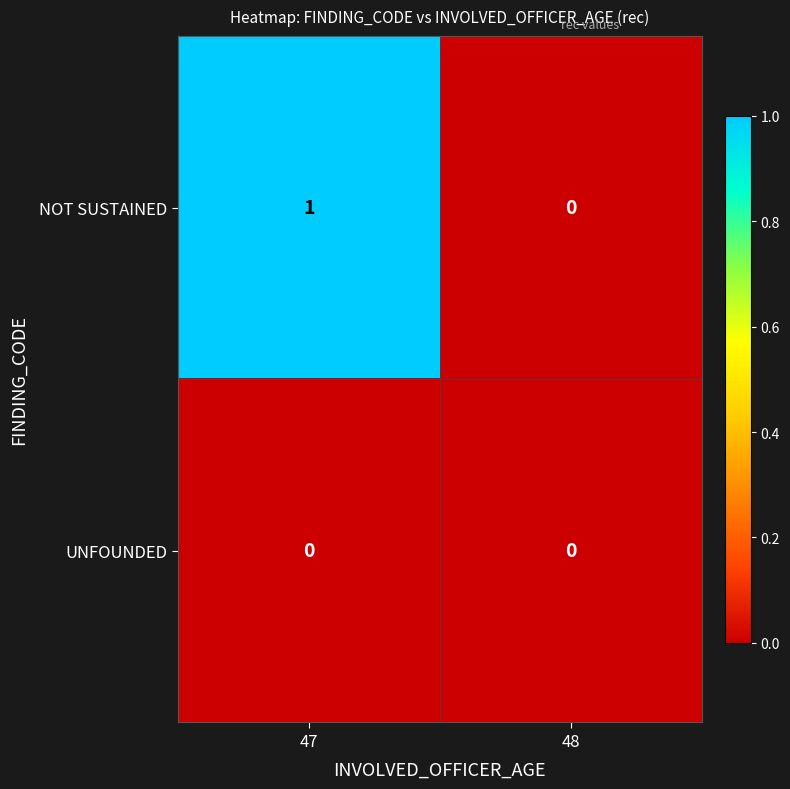

Which series has the largest total across all categories?

NOT SUSTAINED